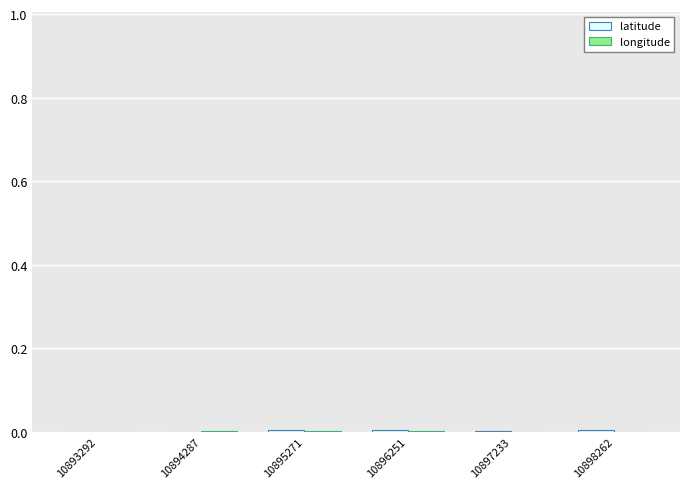

At how many categories does at least one series exceed 0?

6